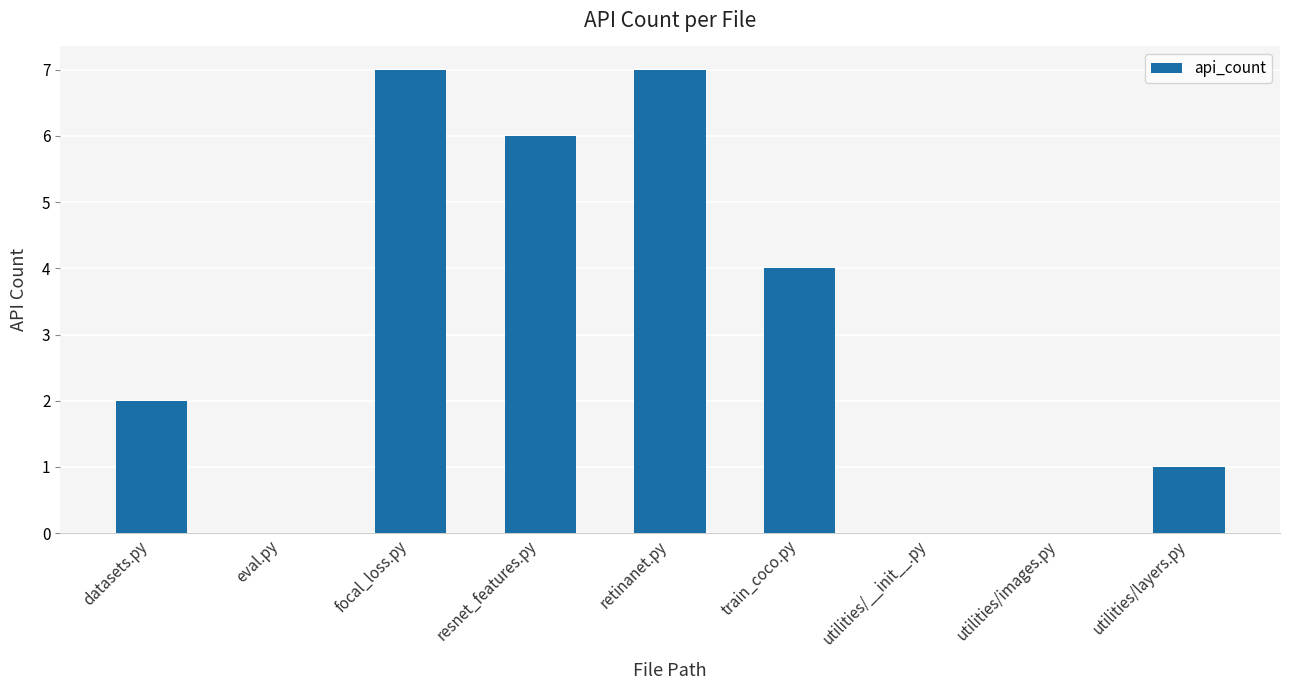

Reading left to right, transcribe all the data shown in this chart.

2	0	7	6	7	4	0	0	1